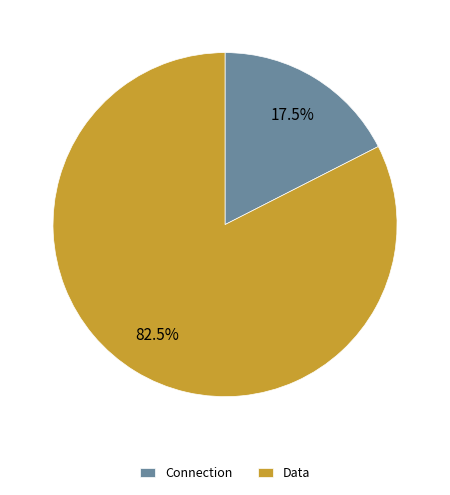

Rank the categories by value from lowest to highest.

Connection, Data